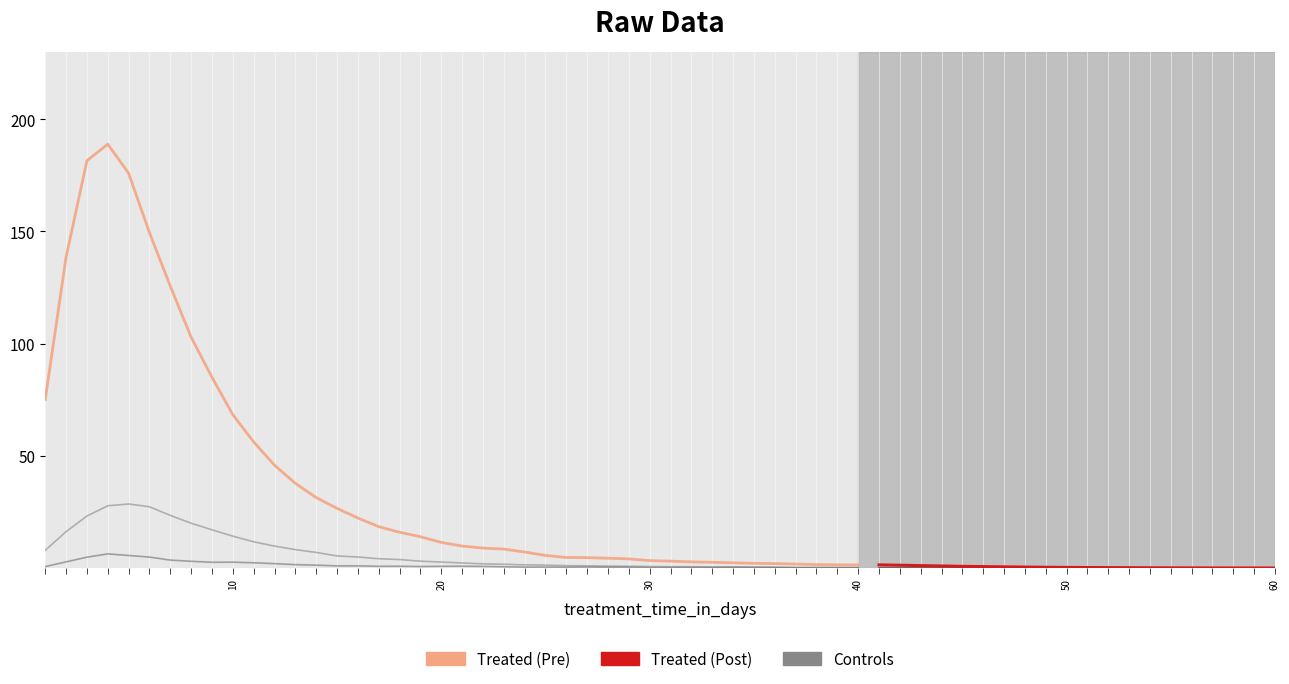

True or false: patients_deceased and patients_recovered cross at least once.

False